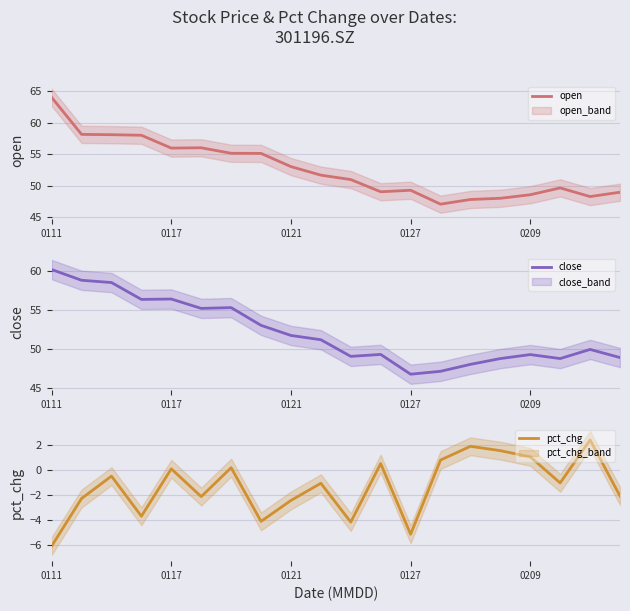

What is the value of the pct_chg point at the 16th from the left?

1.5